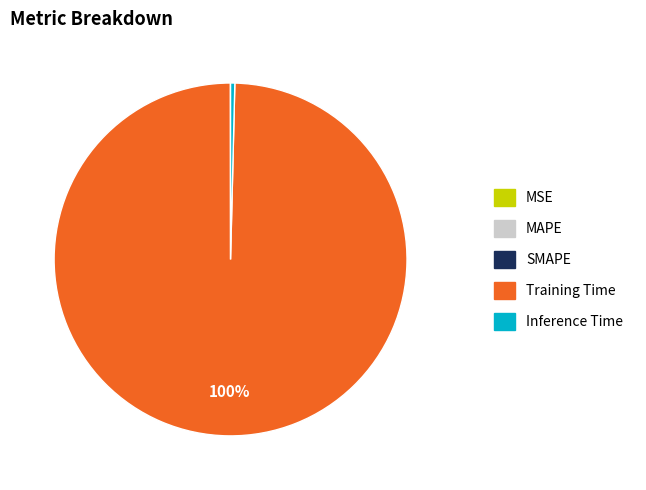

Which category accounts for the majority?

Training Time